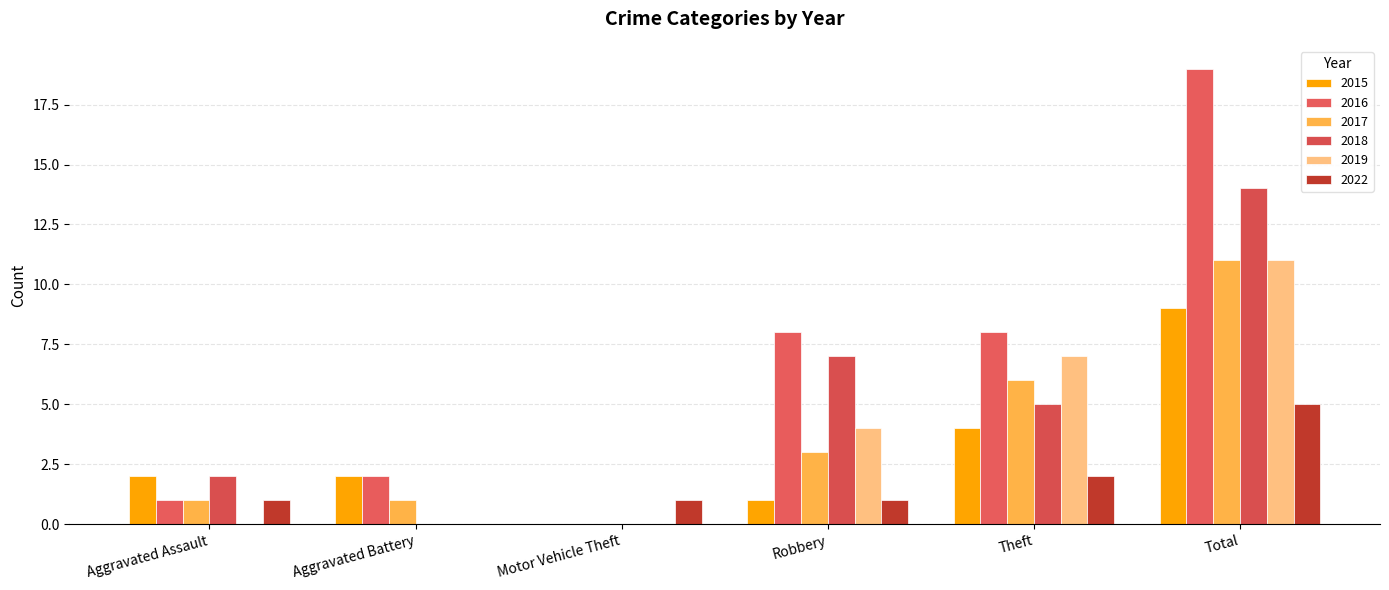

Between Aggravated Assault and Motor Vehicle Theft, which is larger?

Aggravated Assault